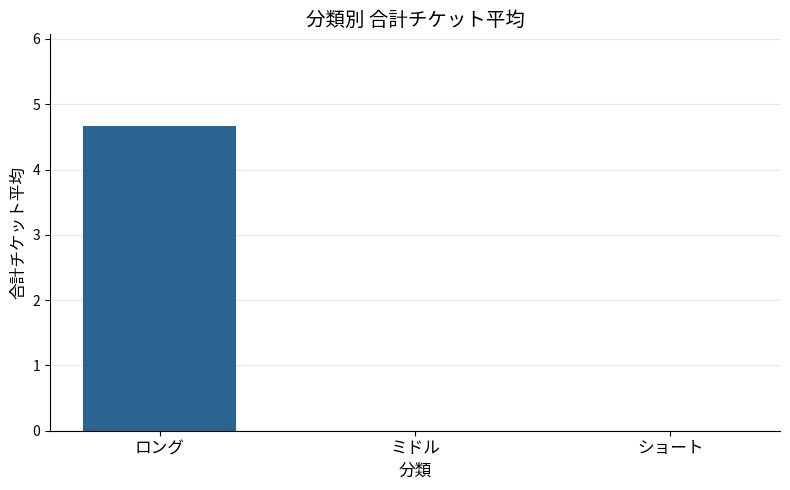

Count the values in the range 0 to 4.

2